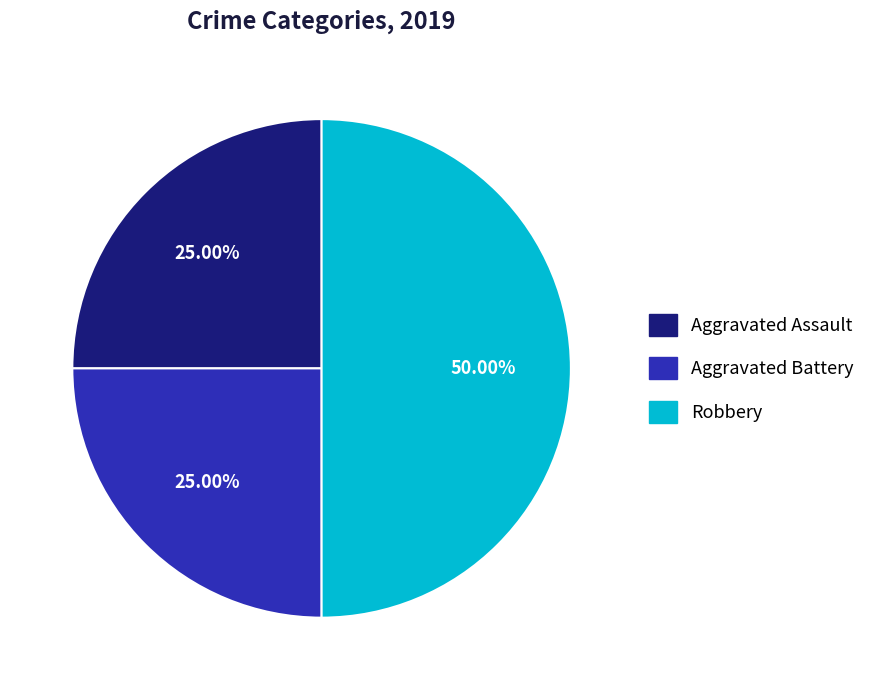

Approximately how many times larger is the value at Robbery compared to Aggravated Assault?

2.0